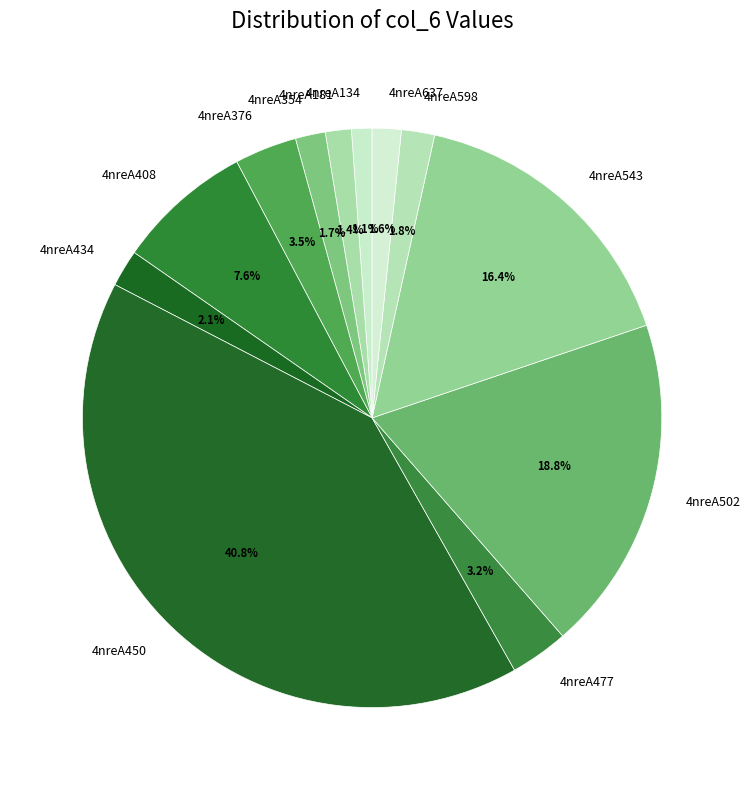

What is the largest slice in the pie chart?

4nreA450